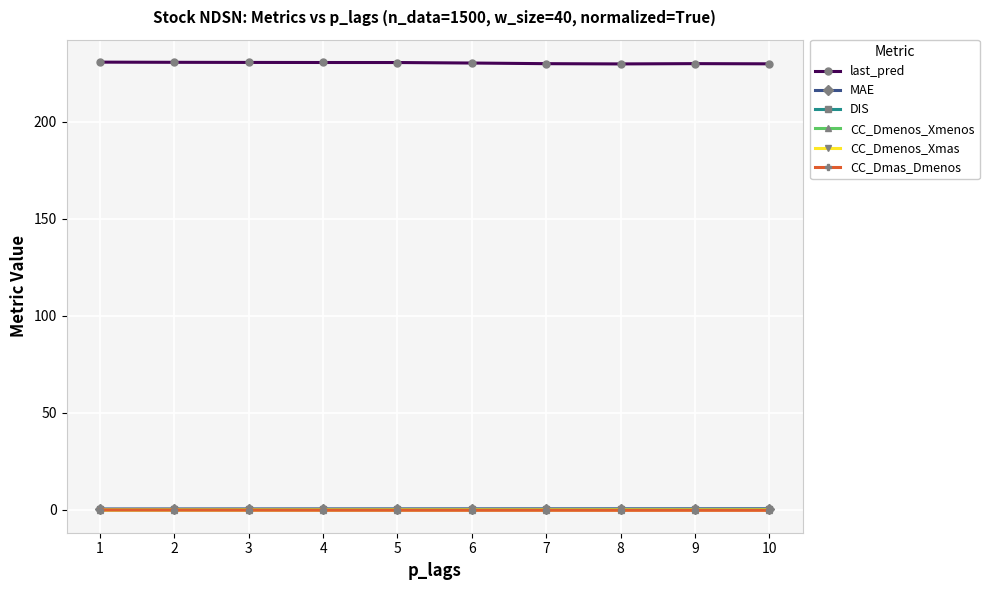

Which series has the largest total across all categories?

last_pred